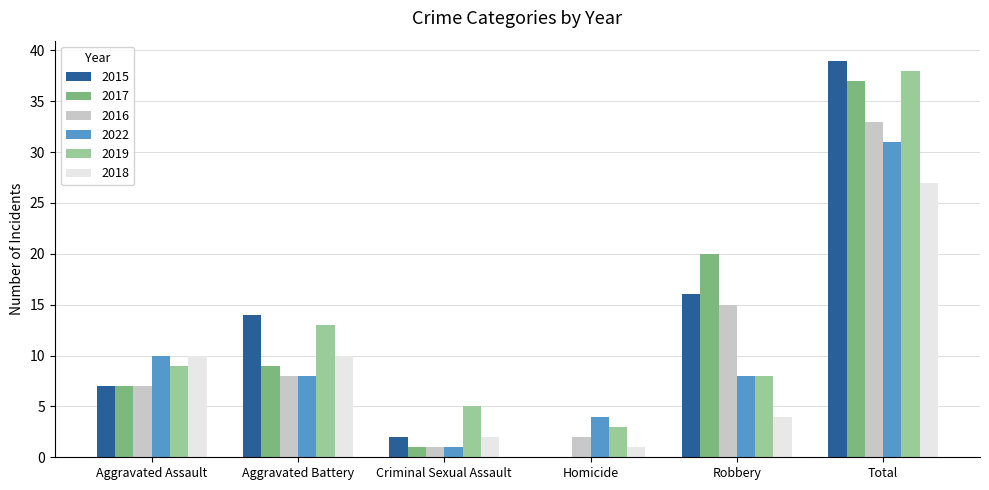

Read the 2017 value at Aggravated Battery.

9